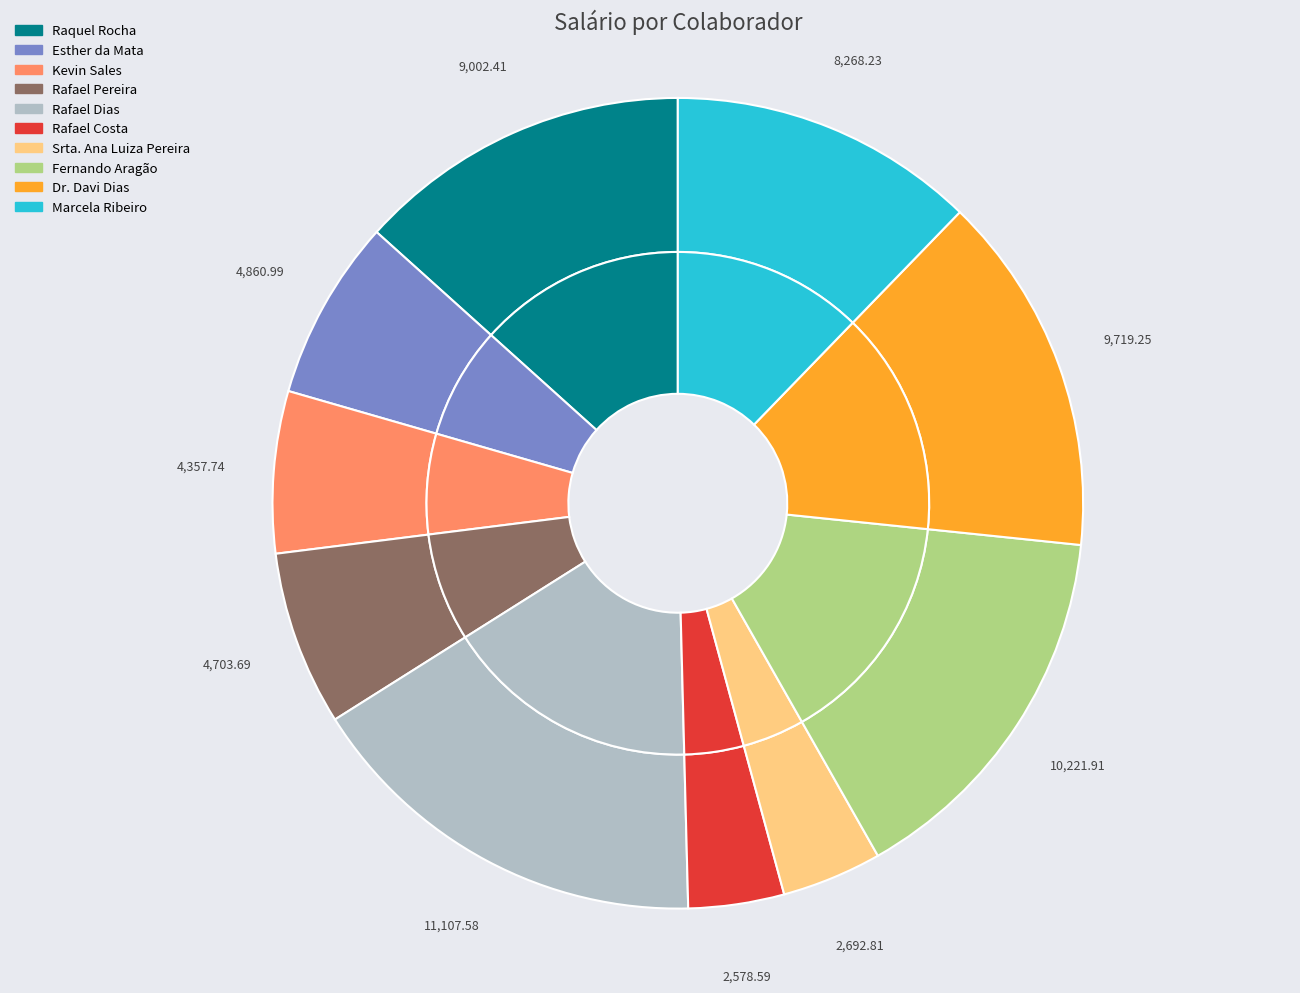

Does Marcela Ribeiro represent more than half of the total?

No